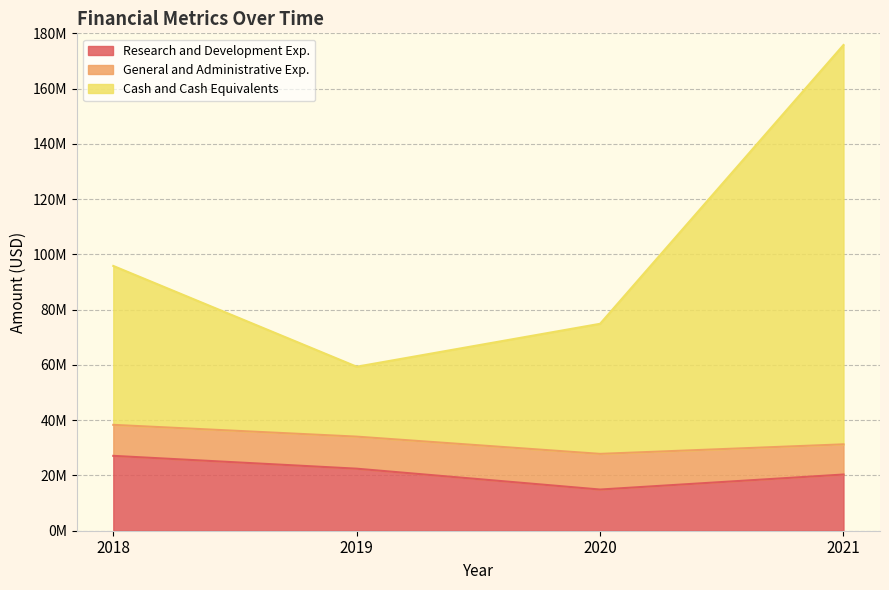

True or false: Cash and Cash Equivalents has more than 0 interior local peaks.

False